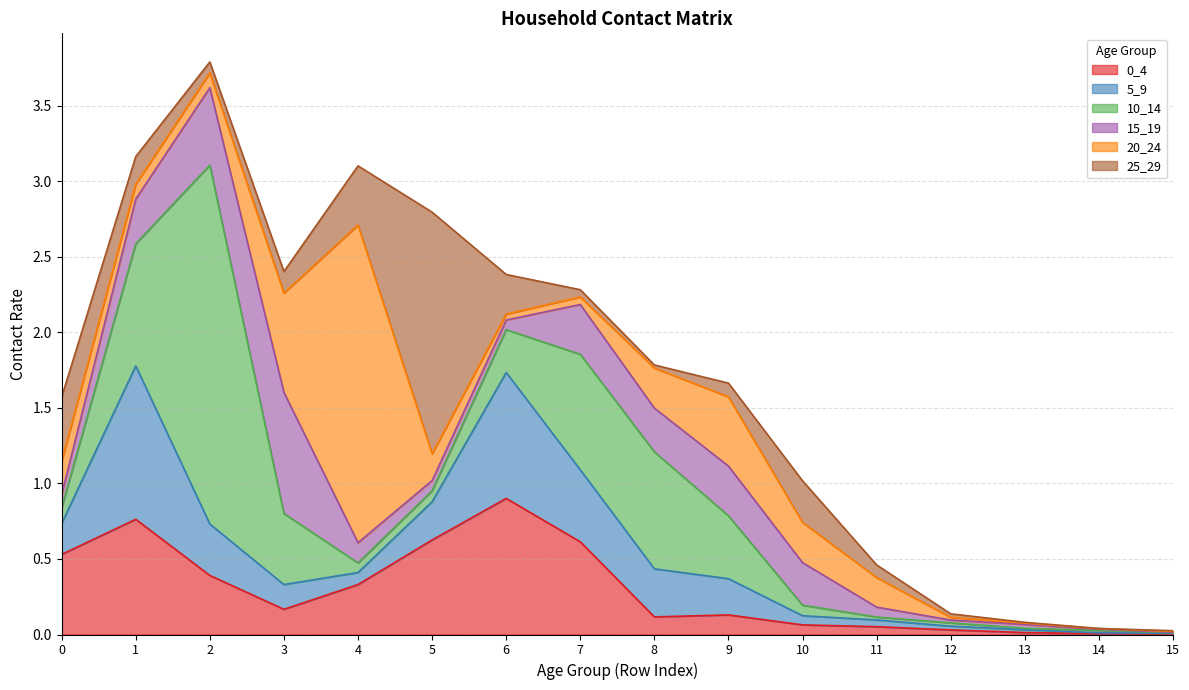

Which has a higher value, 3 or 15?

3